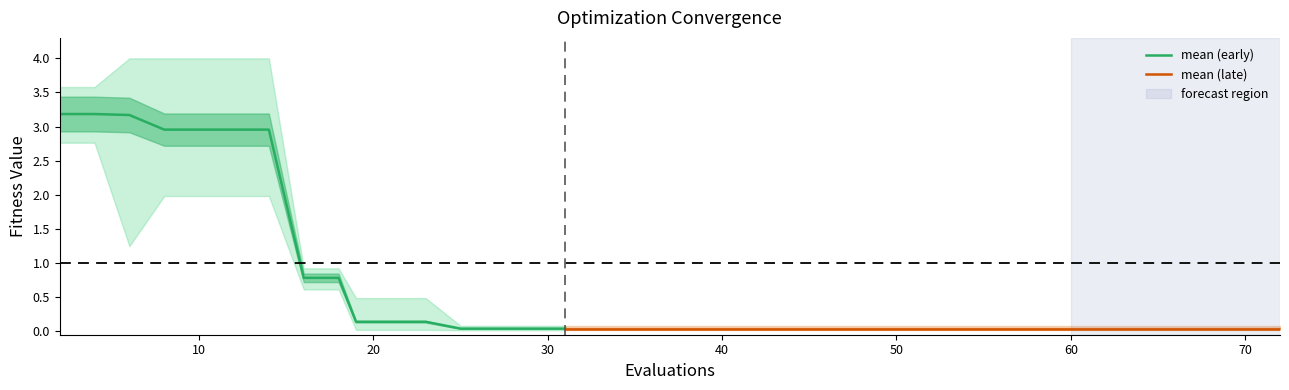

True or false: mean and best cross at least once.

False